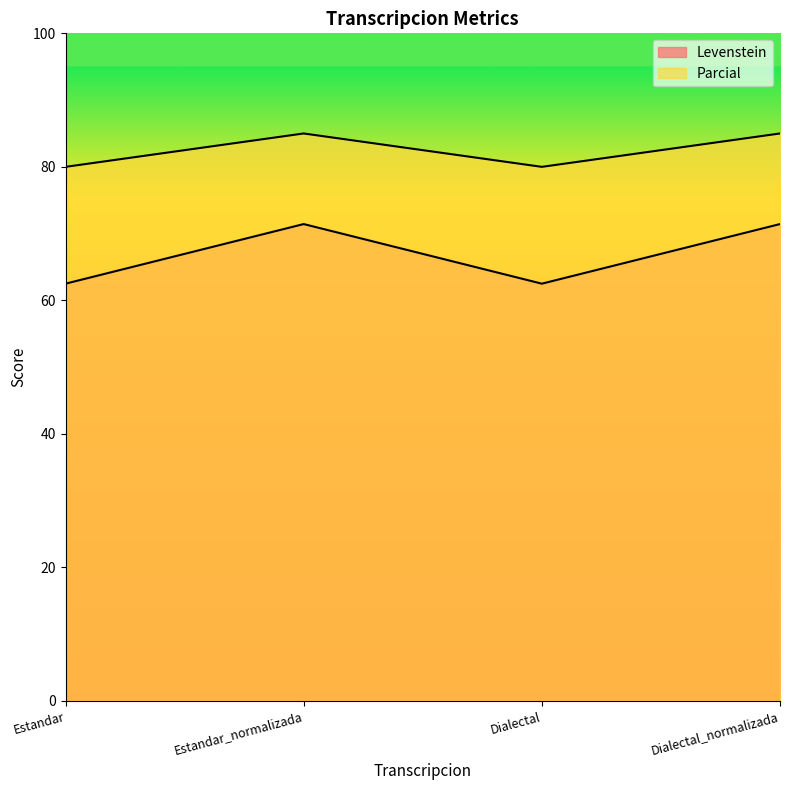

Which series has the largest total across all categories?

Parcial